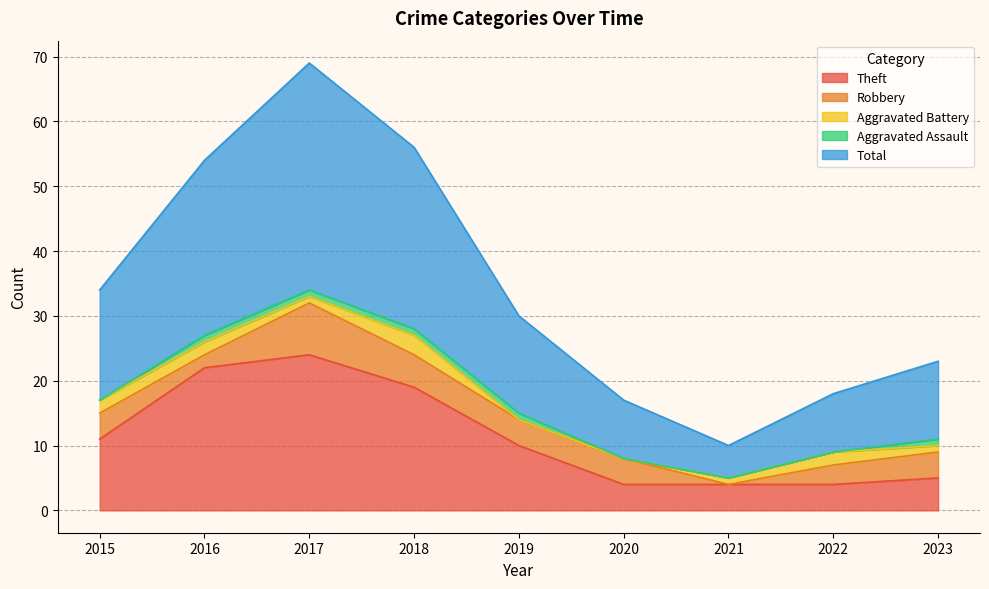

How many data points does each series have?

9